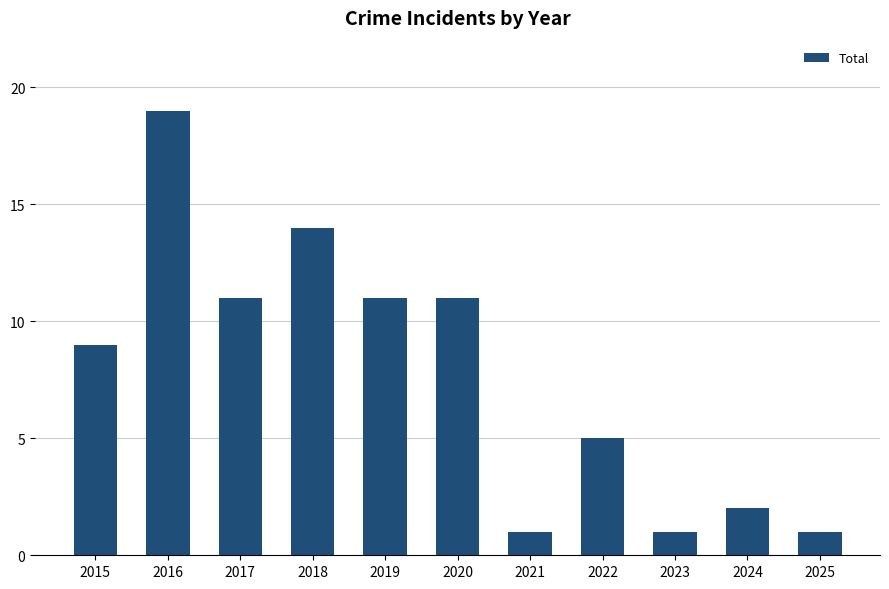

What is the change in value from 2019 to 2021?

-10